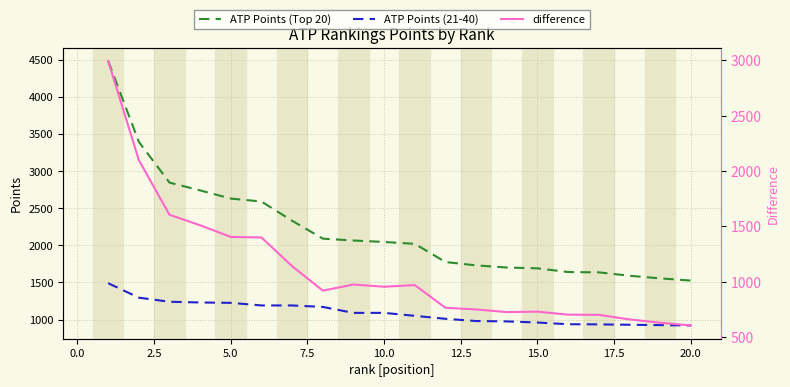

What are all the series names shown in the legend?

ATP Points (Top 20), ATP Points (21-40), difference